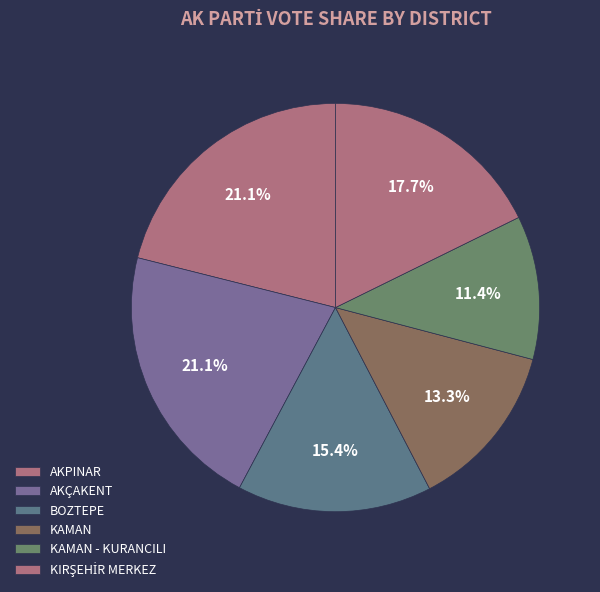

How many segments does this pie chart have?

6